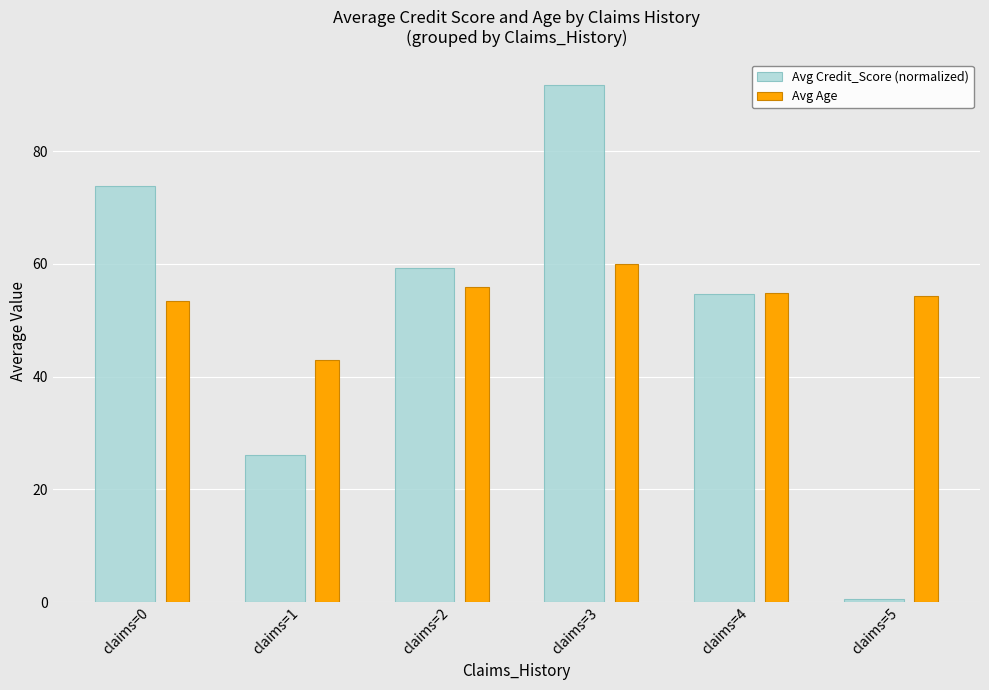

Which category has the highest value across all series?

claims=3